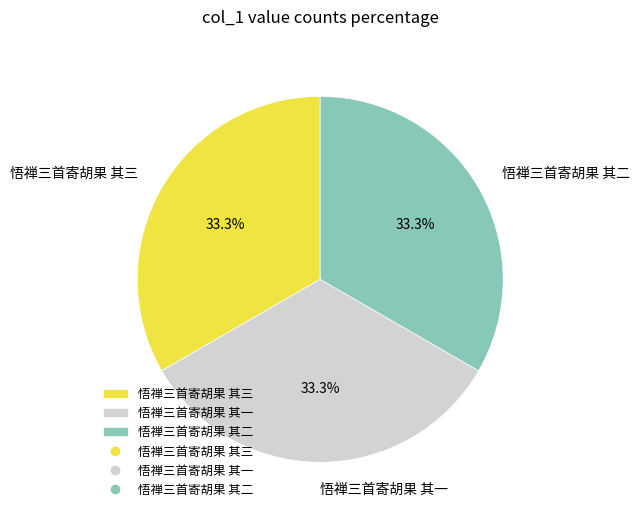

To the nearest percent, what portion does 悟禅三首寄胡果 其一 represent?

33%